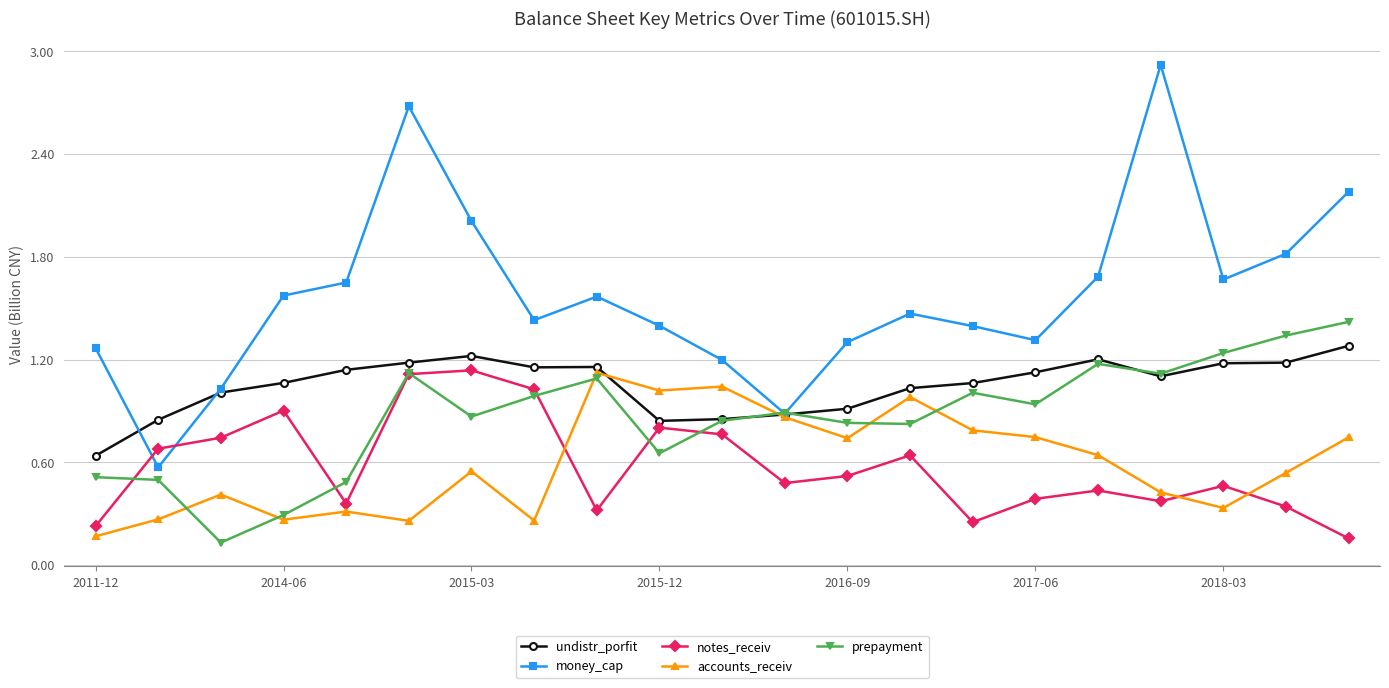

Which series has the largest total across all categories?

money_cap